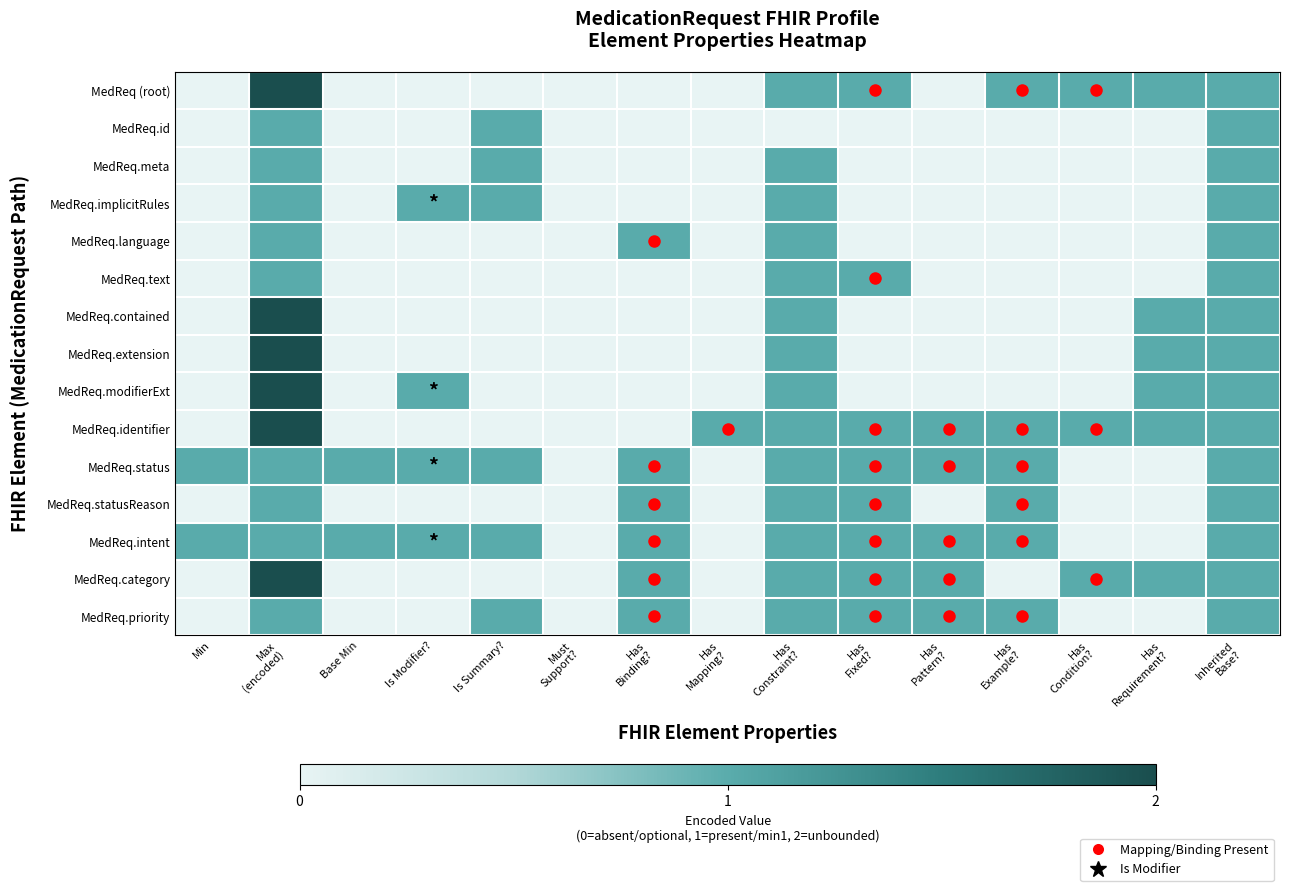

What is the total value across all series at Has
Constraint??

14